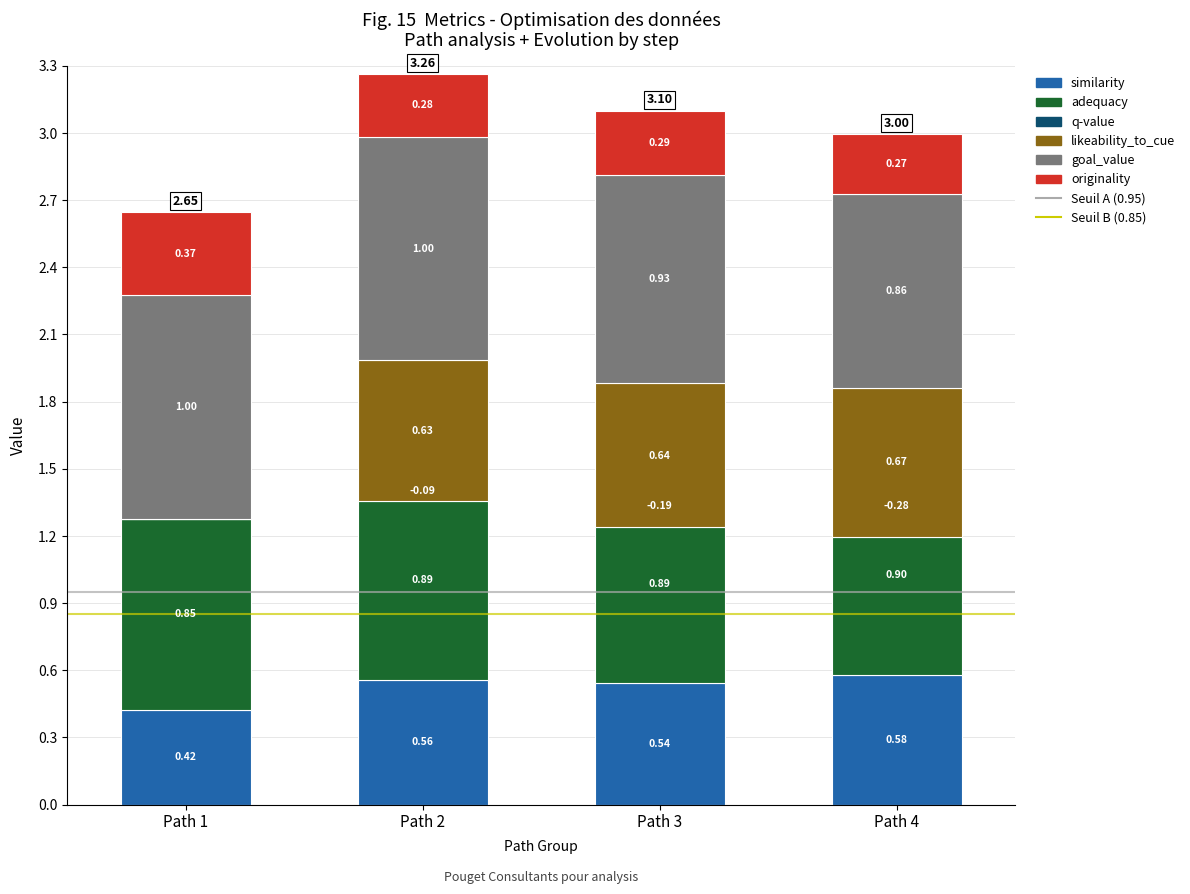

How many groups of bars are there?

4